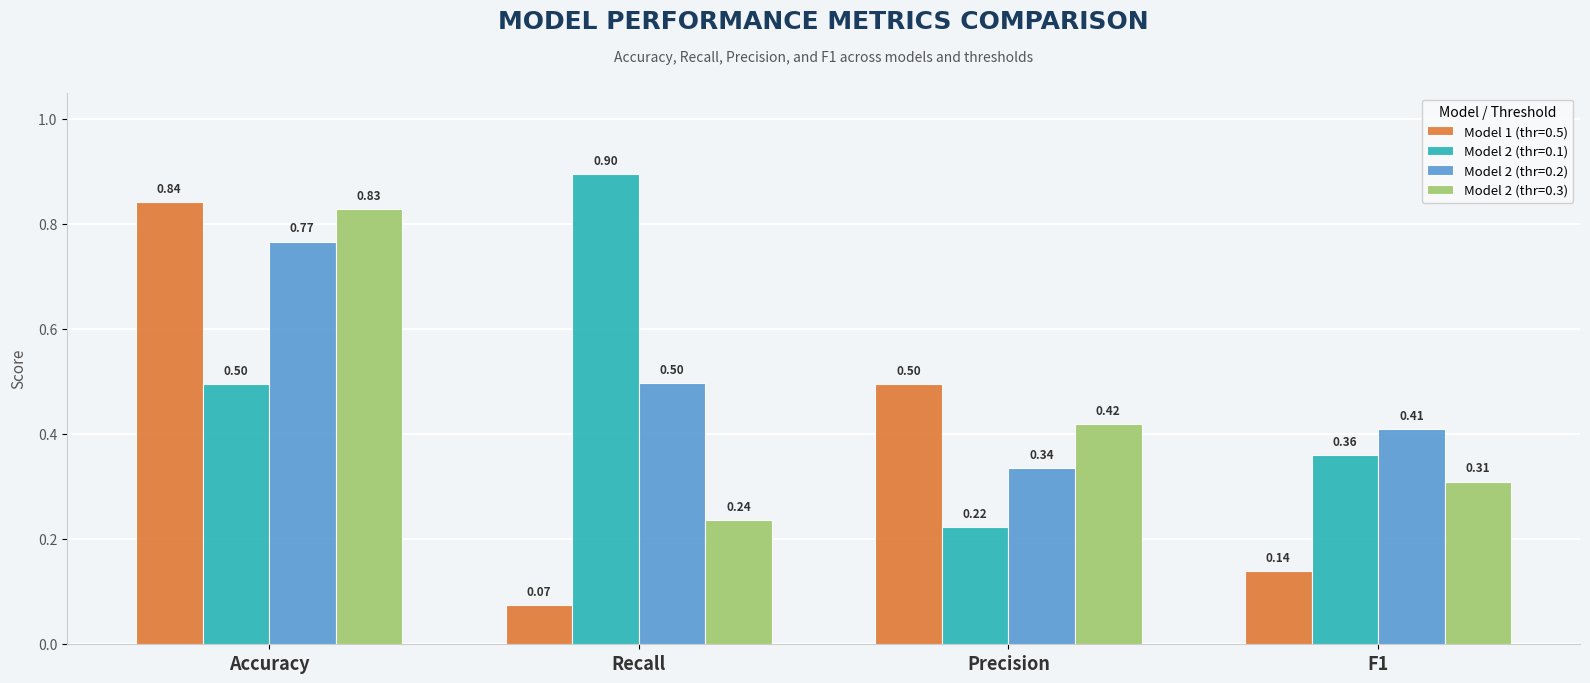

What is the greatest value displayed?

0.9